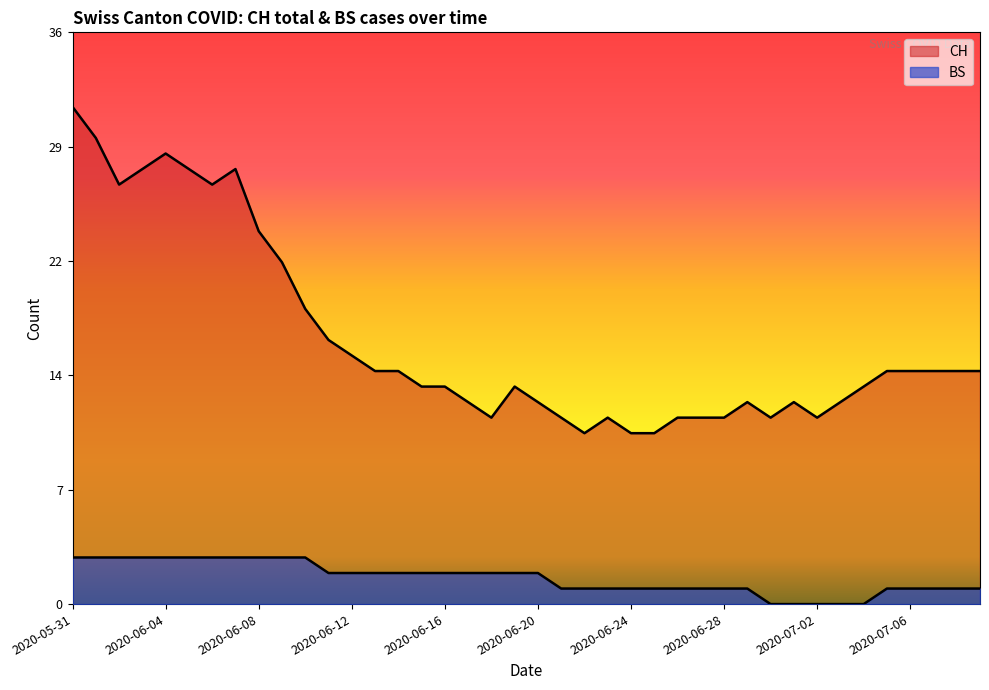

Count the number of categories in the chart.

40